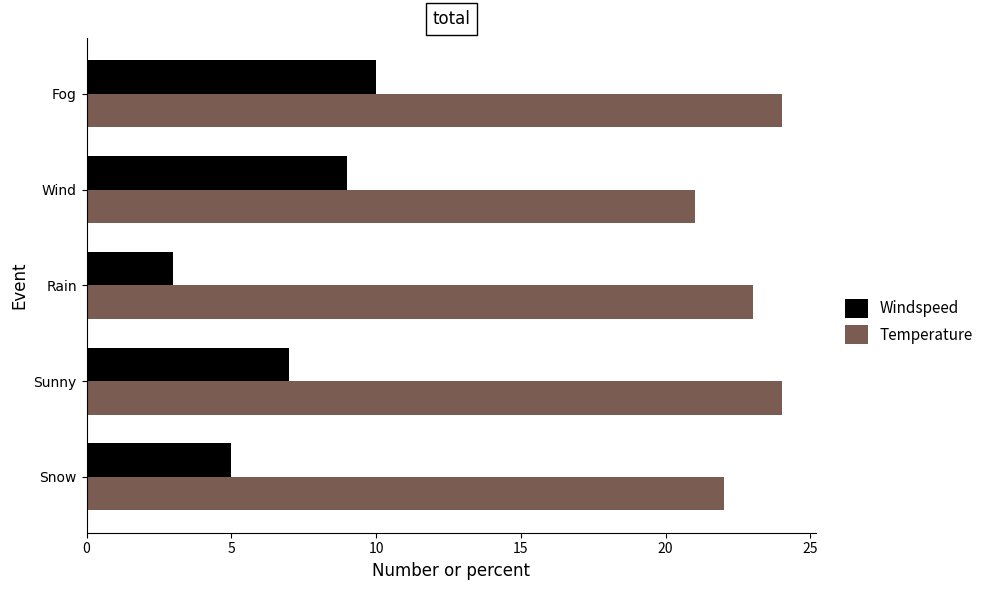

Is the value of Temperature at Sunny greater than the value of Windspeed at Sunny?

Yes